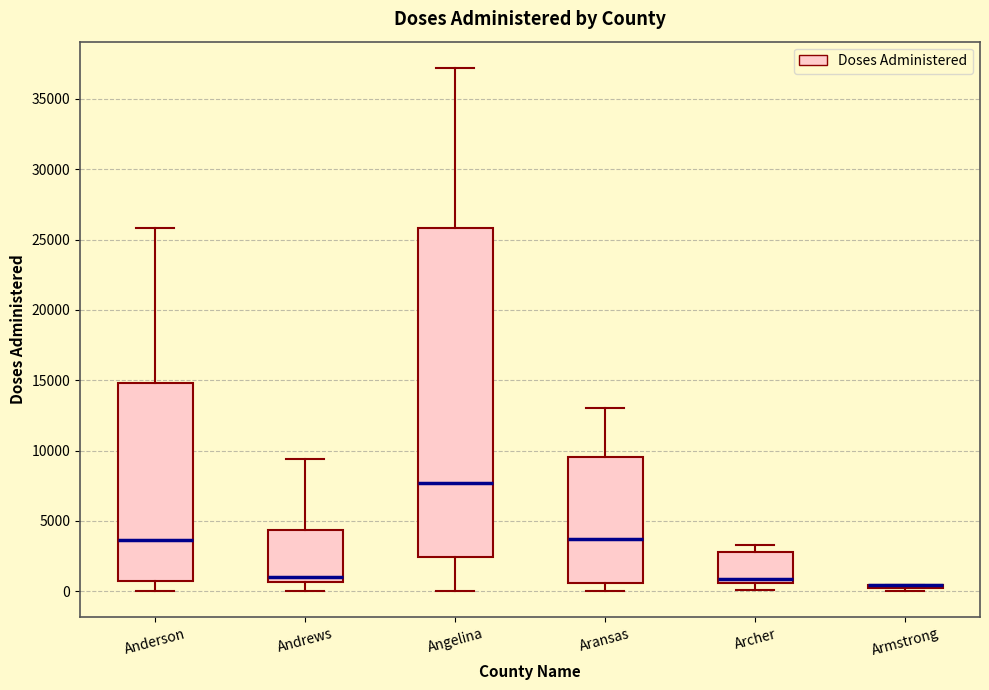

Reading left to right, transcribe this box plot: for each box, give where its median line is, the range the box spans, and where its two whiskers end, as read against the y-axis. The values are not printed on the chart, so give them approximately, as read against the axis.

Anderson: median 3500, box 1000 to 15000, whiskers 0 to 26000
Andrews: median 1000, box 500 to 4500, whiskers 0 to 9500
Angelina: median 7500, box 2500 to 26000, whiskers 0 to 37000
Aransas: median 3500, box 500 to 9500, whiskers 0 to 13000
Archer: median 1000, box 500 to 3000, whiskers 0 to 3500
Armstrong: box collapsed to a line at 500, whiskers 0 to 500